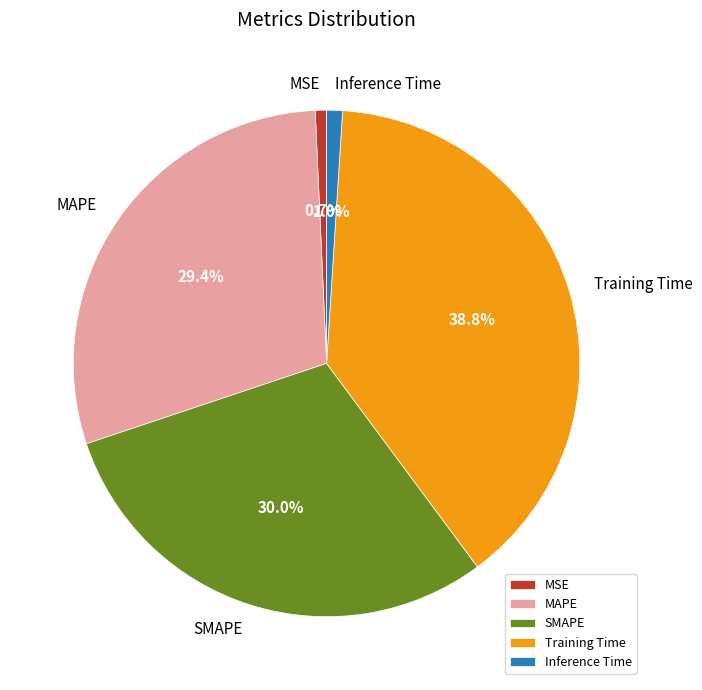

To the nearest percent, what is the combined percentage of SMAPE and Training Time?

69%